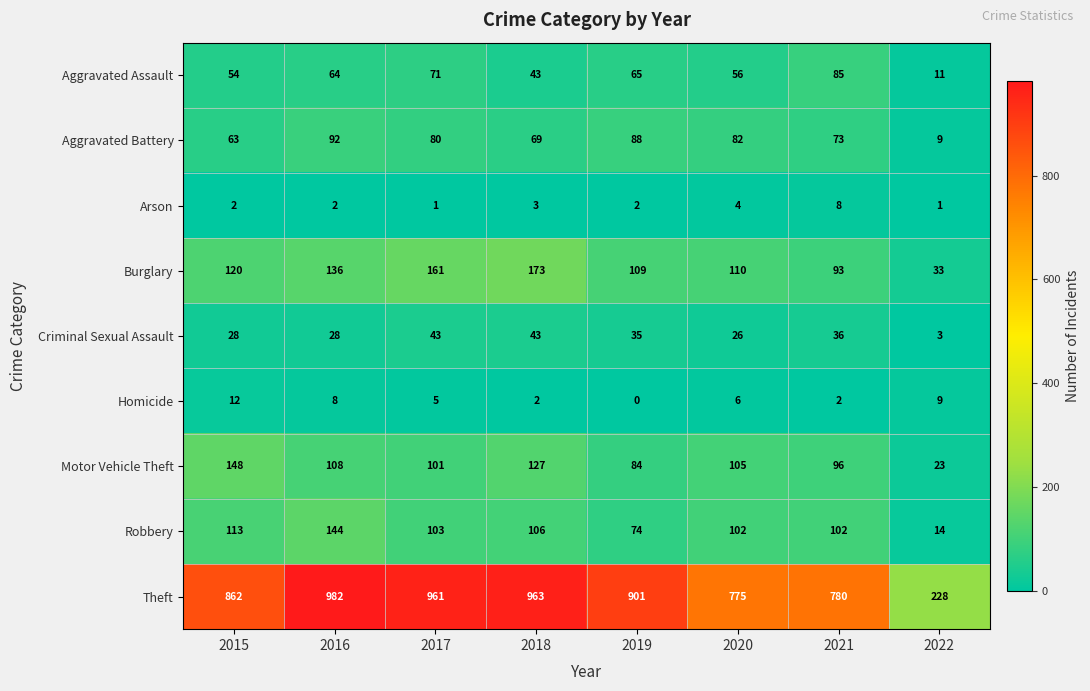

Which label corresponds to the smallest value in the chart?

2019